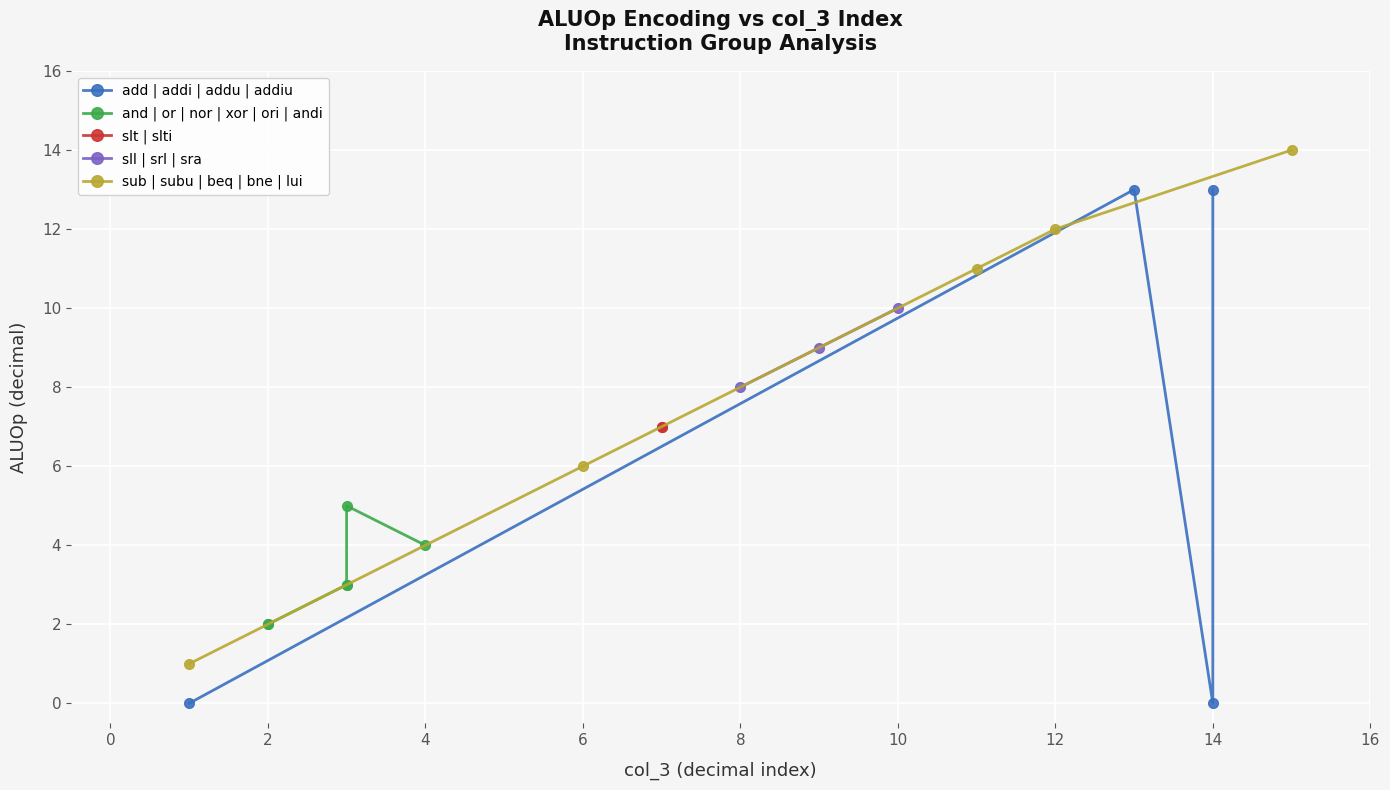

What is the value of the or point at the 9th from the left?

8